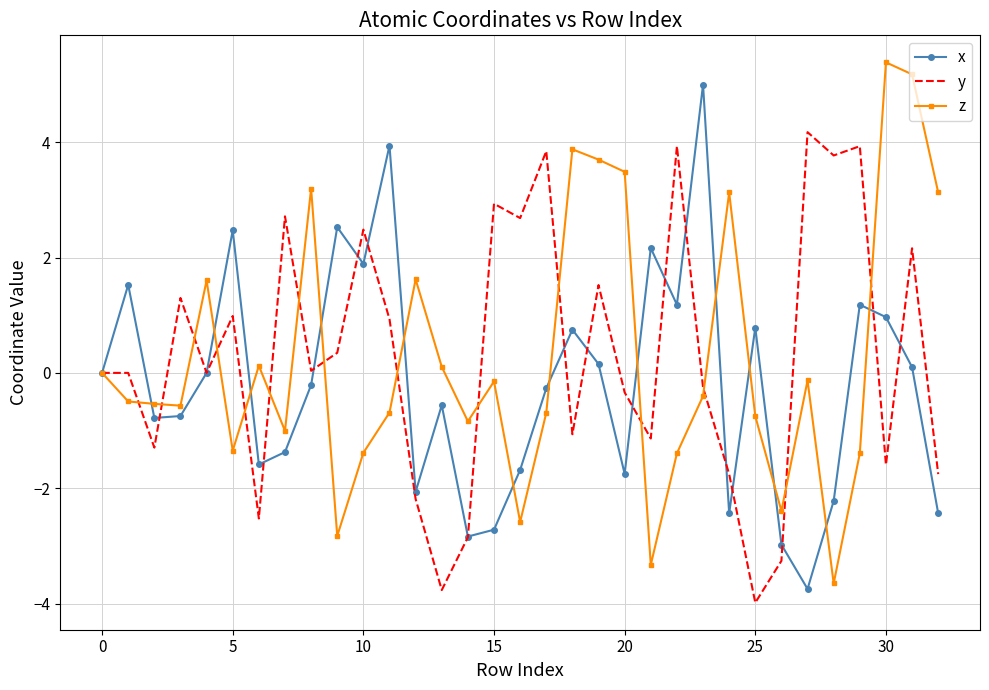

What is the greatest value displayed?

5.4